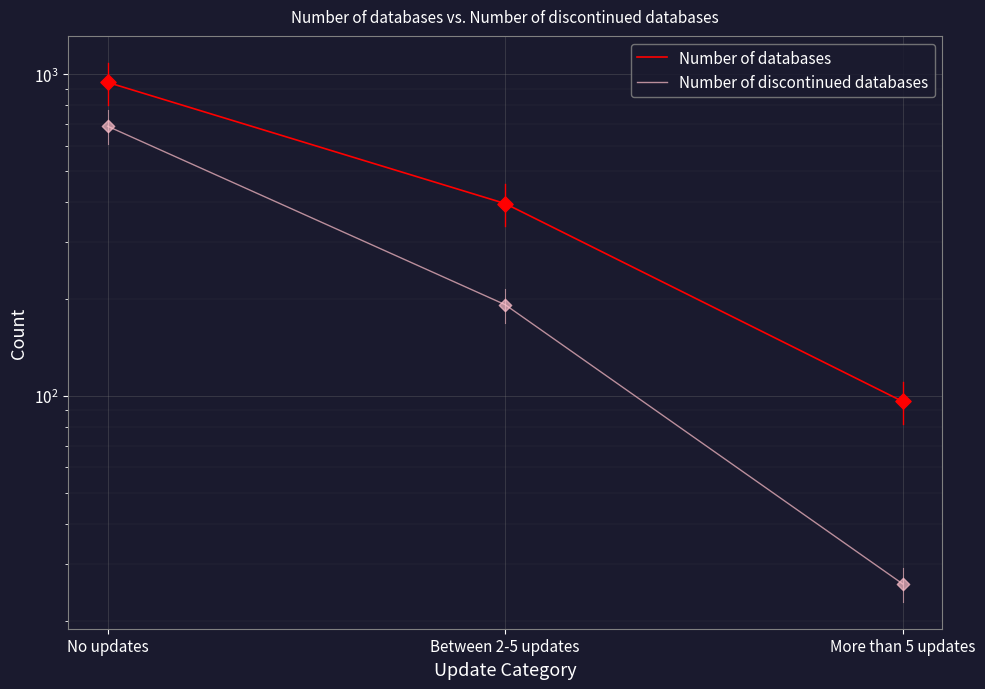

What are all the series names shown in the legend?

Number of databases, Number of discontinued databases